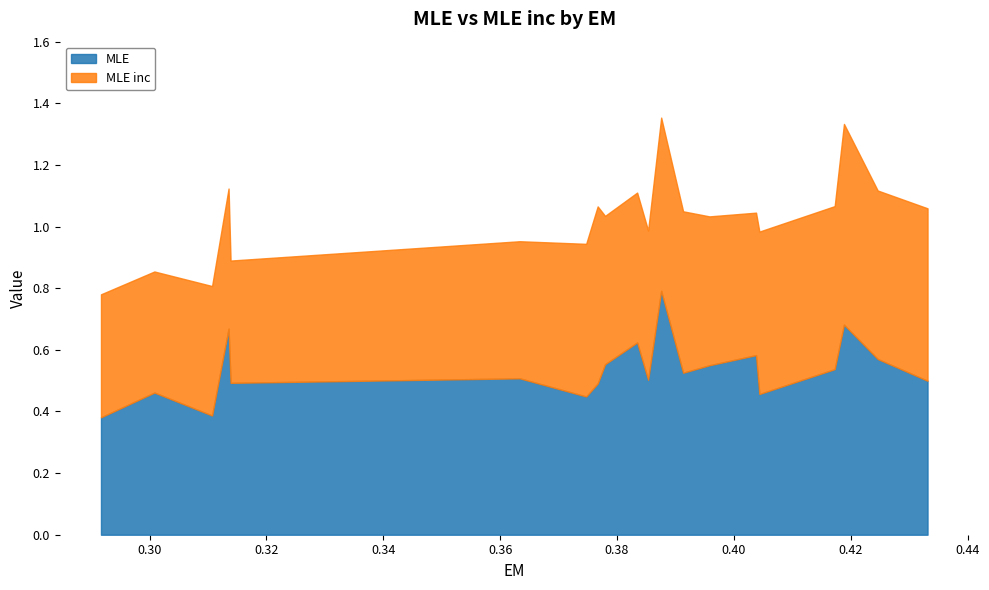

Reading left to right, what are all the values shown in this chart?

MLE: 0.4	0.5	0.4	0.7	0.5	0.5	0.4	0.5	0.6	0.6	0.5	0.8	0.5	0.5	0.6	0.5	0.5	0.7	0.6	0.5
MLE inc: 0.4	0.4	0.4	0.5	0.4	0.4	0.5	0.6	0.5	0.5	0.5	0.6	0.5	0.5	0.5	0.5	0.5	0.7	0.5	0.6